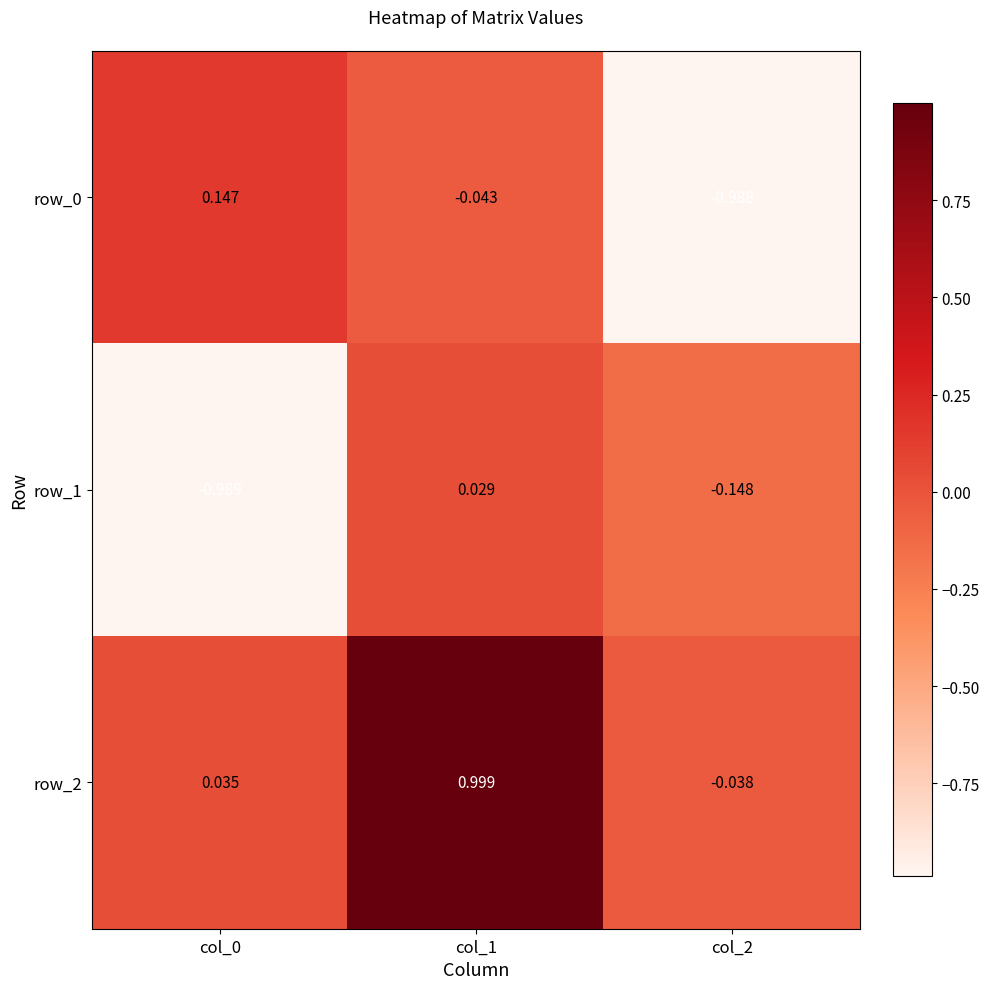

What is the total value across all series at col_2?

-1.2